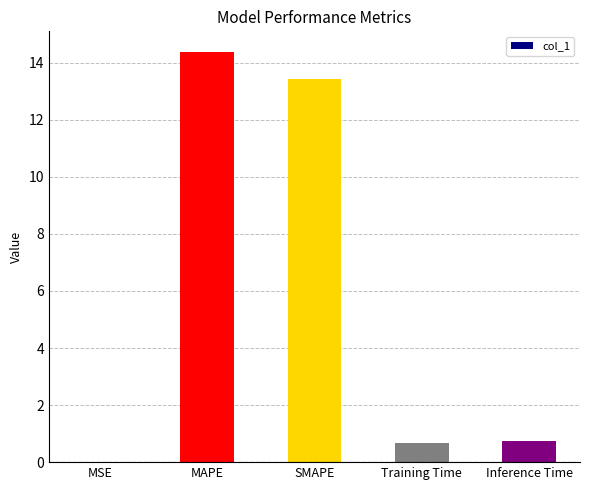

What is the greatest value displayed?

14.4